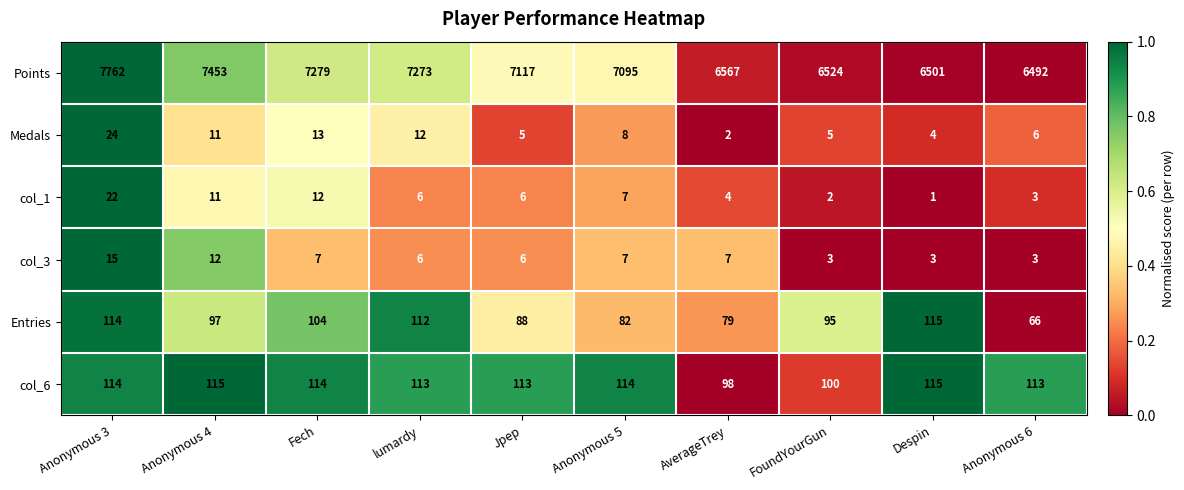

At which category is the sum across all series the highest?

Anonymous 3